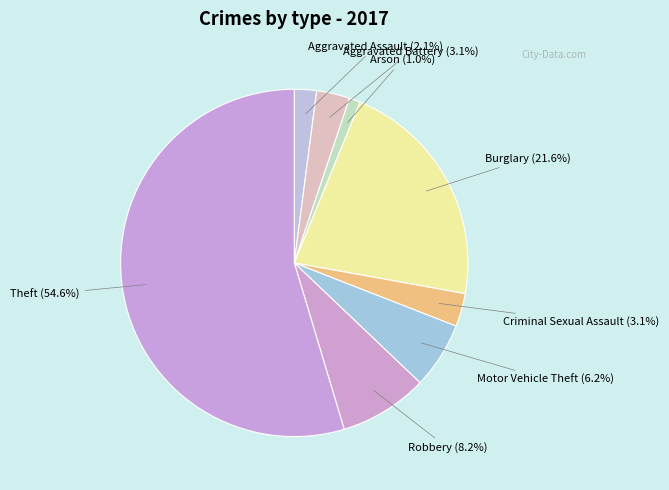

How many segments does this pie chart have?

8